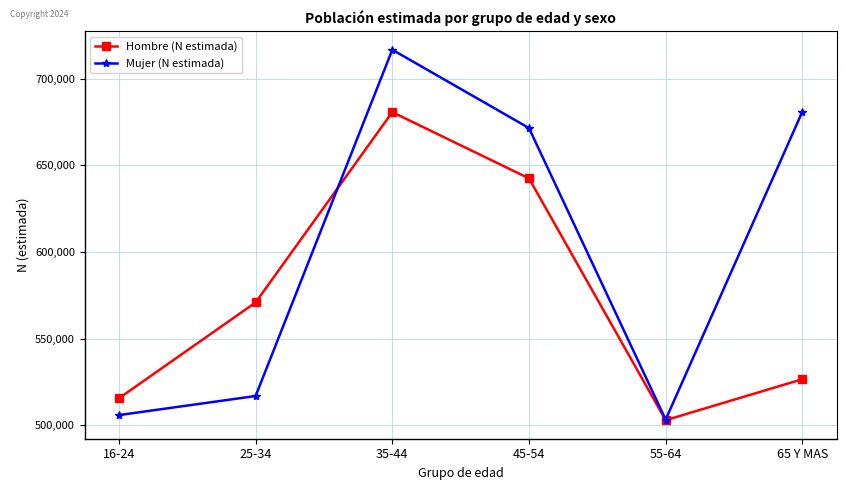

Where is Hombre (N estimada) nearest to the value 591869?

25-34